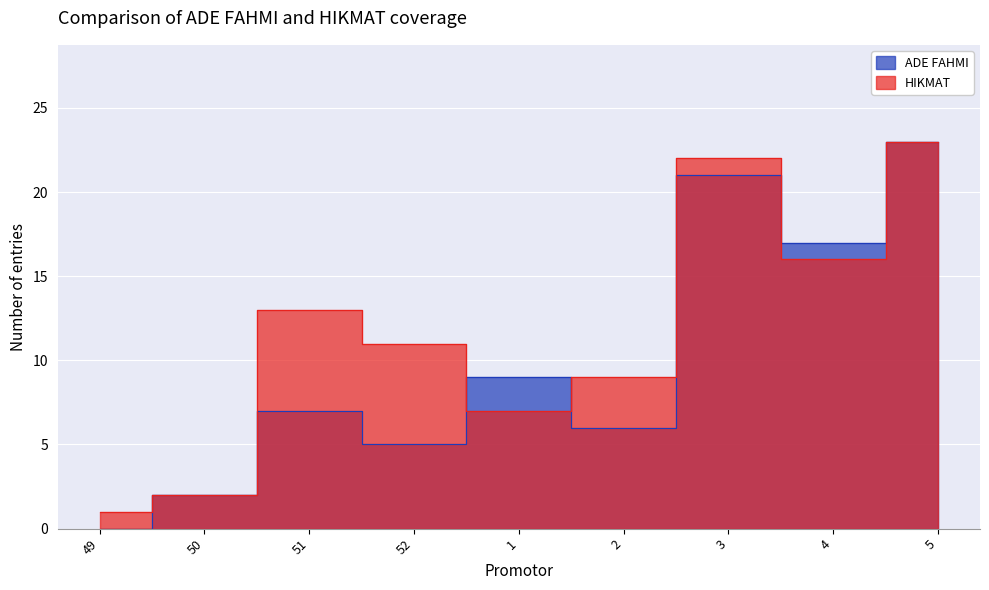

What are all the series names shown in the legend?

ADE FAHMI, HIKMAT